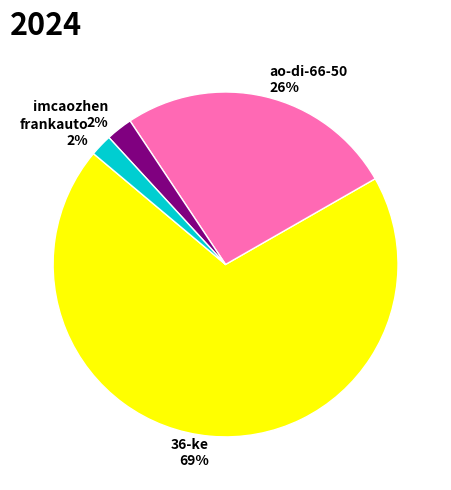

What is the majority slice?

36-ke